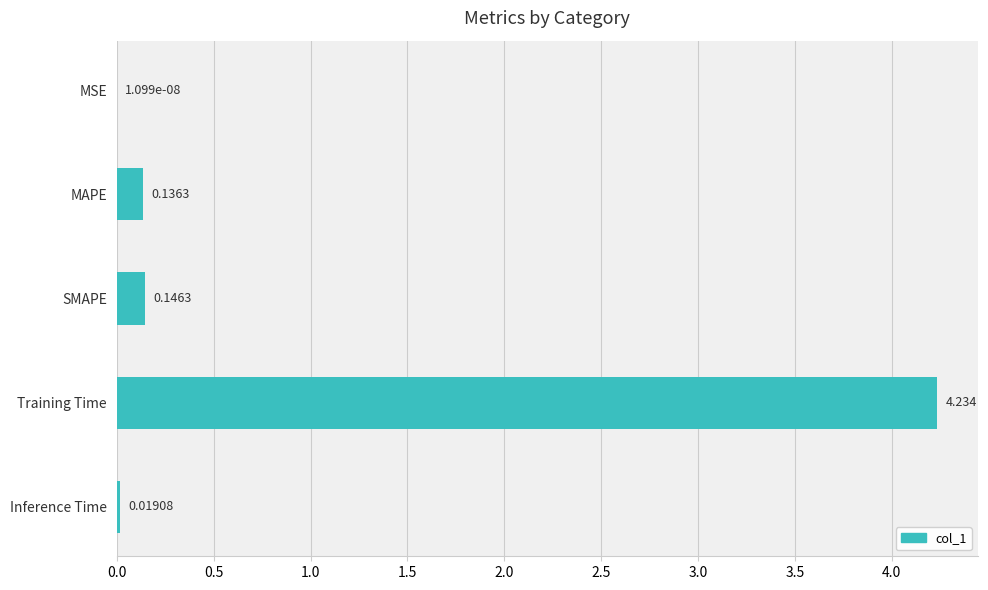

At which label is the value closest to 2?

SMAPE